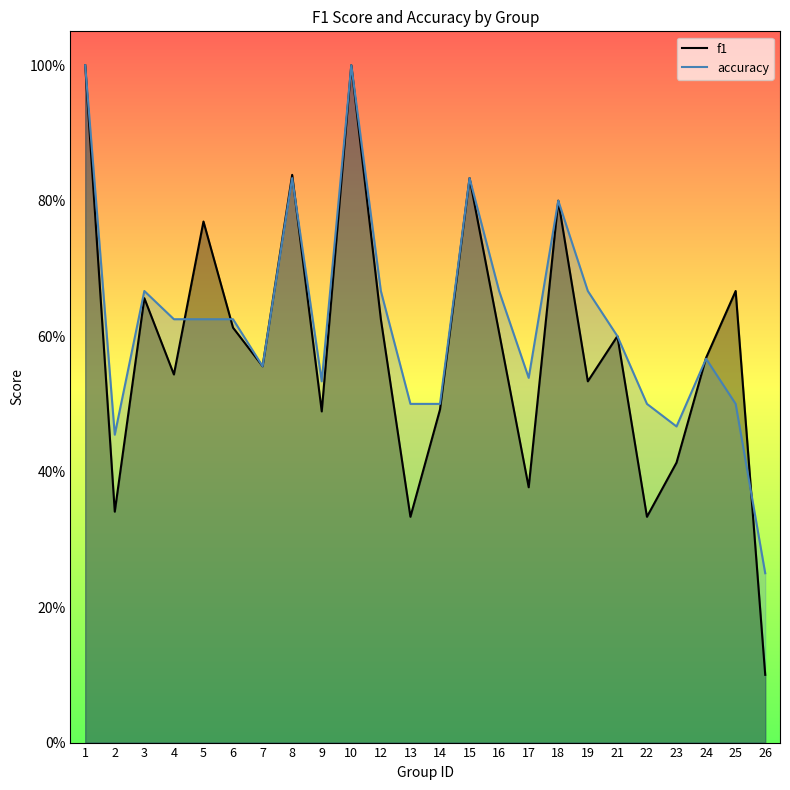

At which label is f1 closest to 0?

26